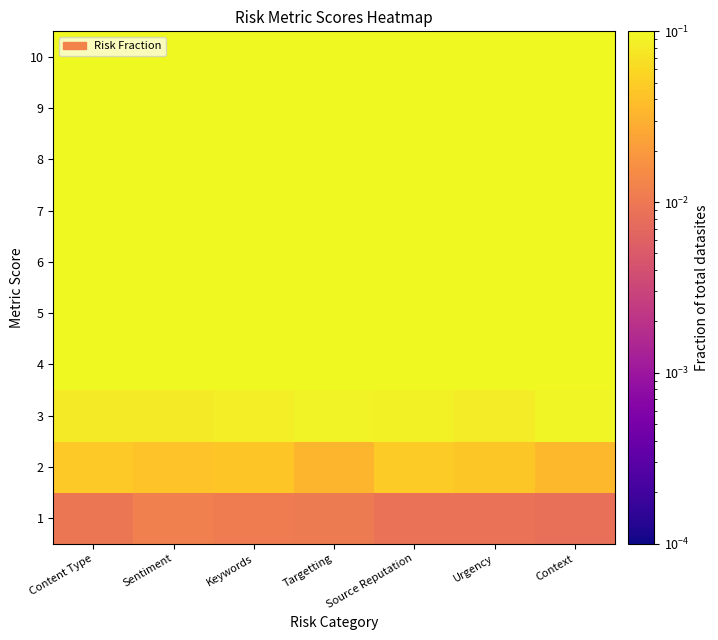

How many data points does each series have?

7